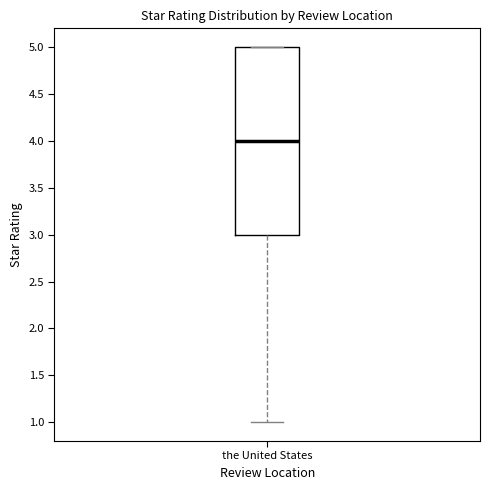

Transcribe this box plot: give where the median line is, the range the box spans, and where the two whiskers end, as read against the y-axis. The values are not printed on the chart, so give them approximately, as read against the axis.

median 4, box 3 to 5, whiskers 1 to 5